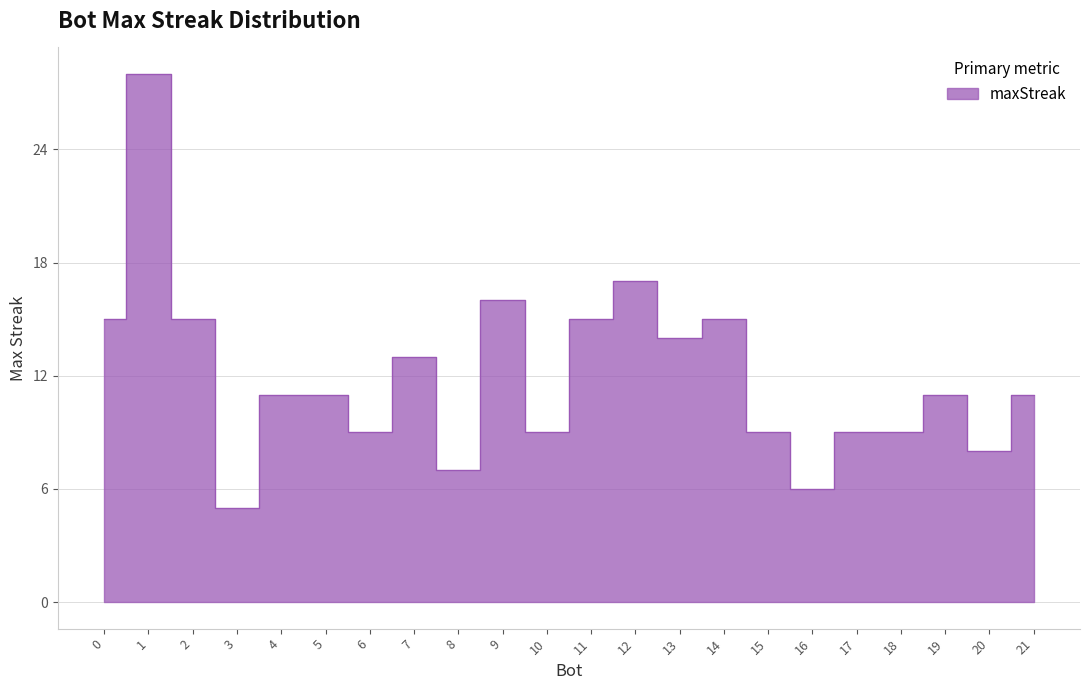

What is the difference between the maximum and minimum values?

23